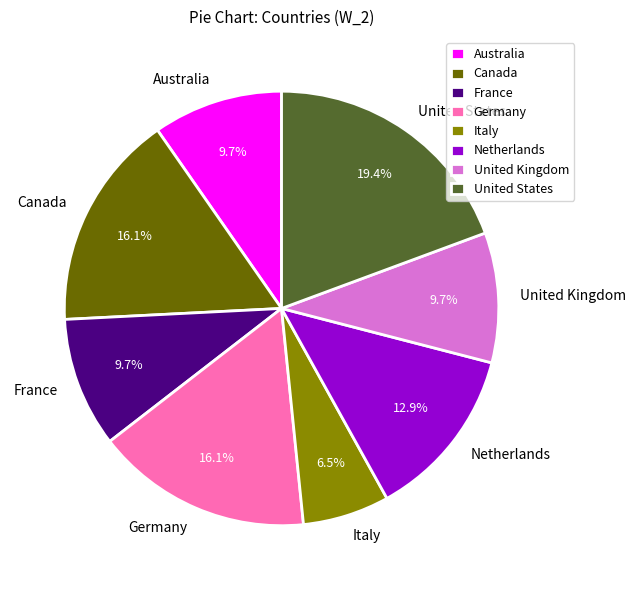

To the nearest percent, what is the difference between the largest and smallest slice percentages?

13%